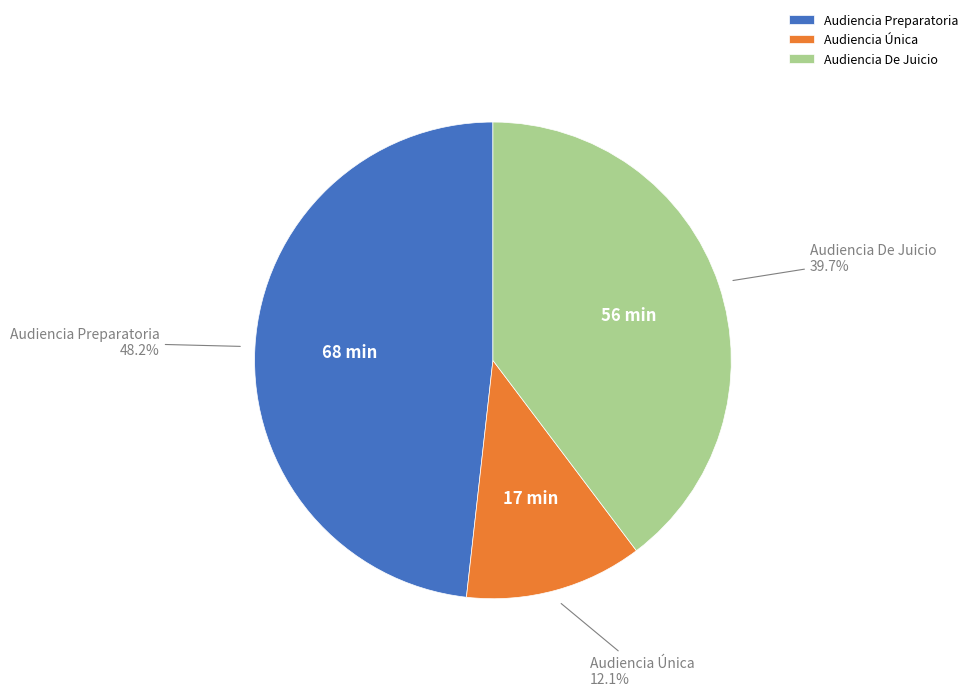

Count the number of slices in the pie.

3